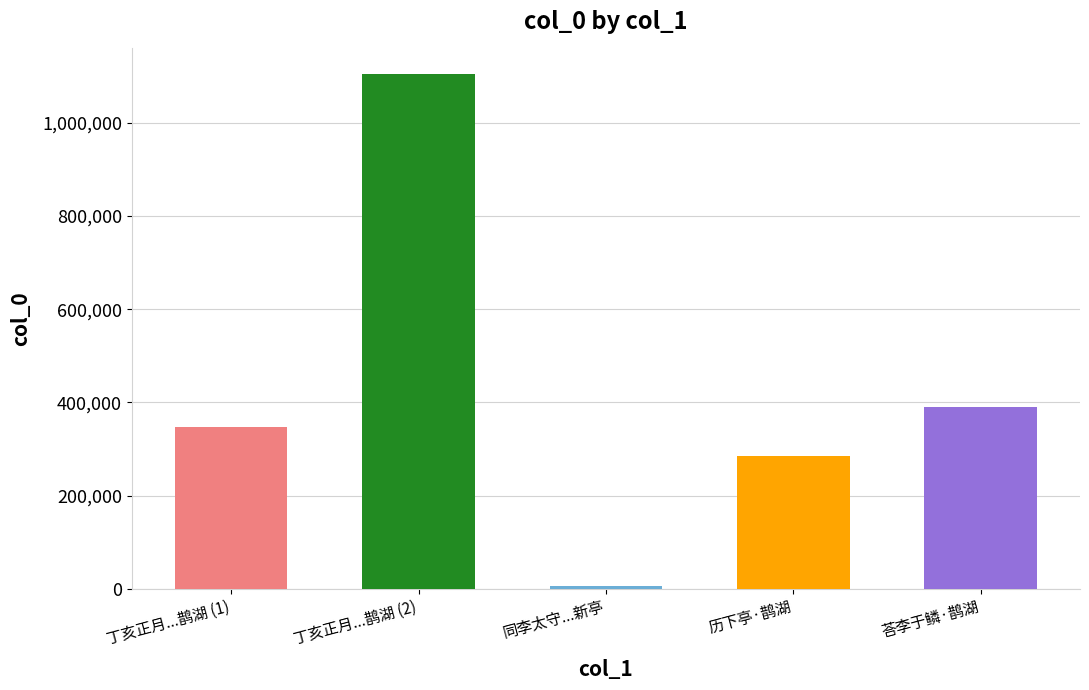

List the labels in order of value, largest first.

丁亥正月二日自东湖泛舟归鹊湖, 荅李于鳞·鹊湖春雨暗青山, 丁亥正月二日自东湖泛舟归鹊湖, 历下亭·鹊湖风厉水拍堤, 同李太守登历下古城员外新亭亭对鹊湖